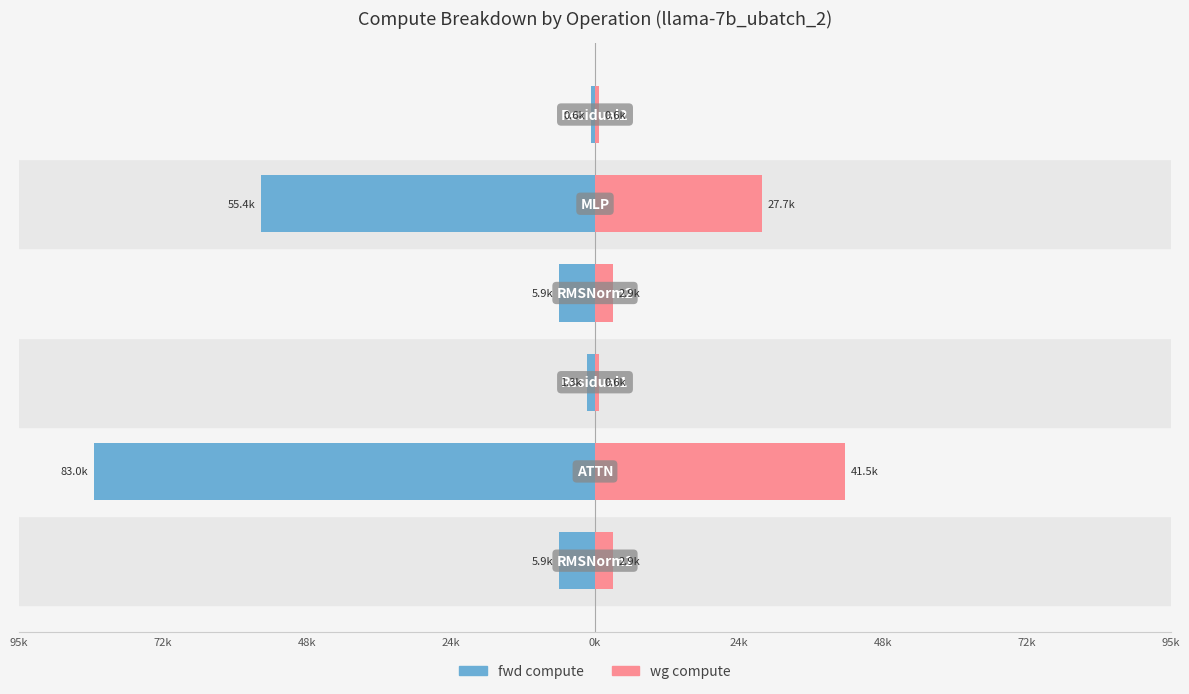

Rank the series by their average value, from lowest to highest.

fwd compute, wg compute